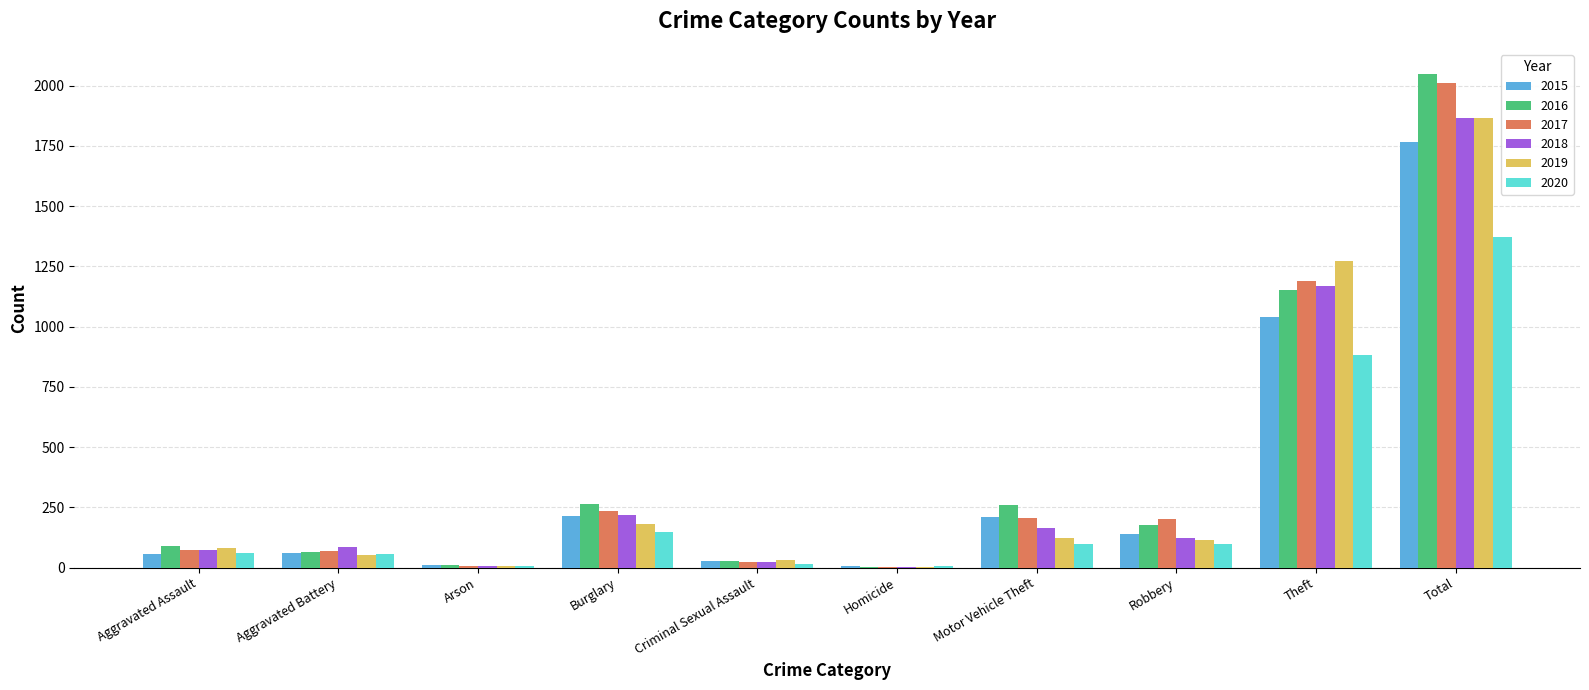

What is the total value across all series at Total?

10932